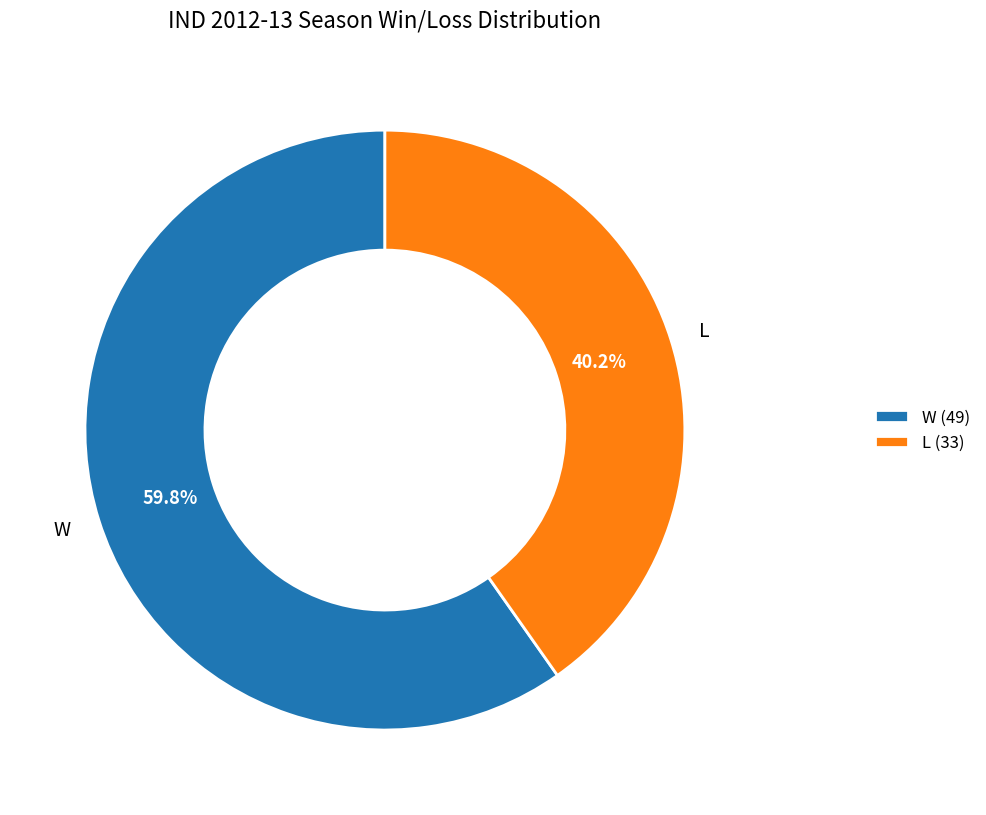

Which category accounts for the majority?

W